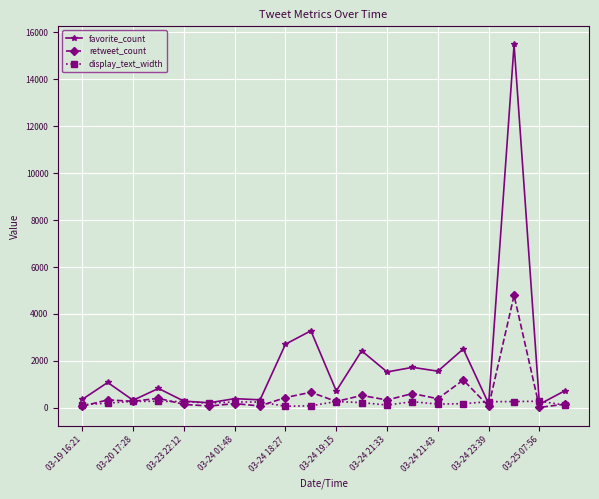

Which series has the widest spread of values?

favorite_count